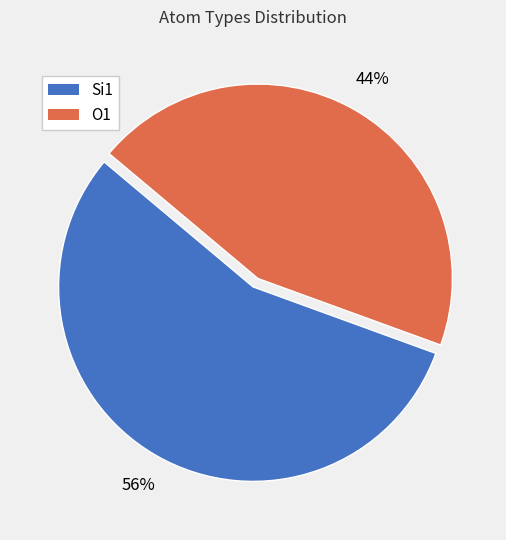

Count the number of slices in the pie.

2